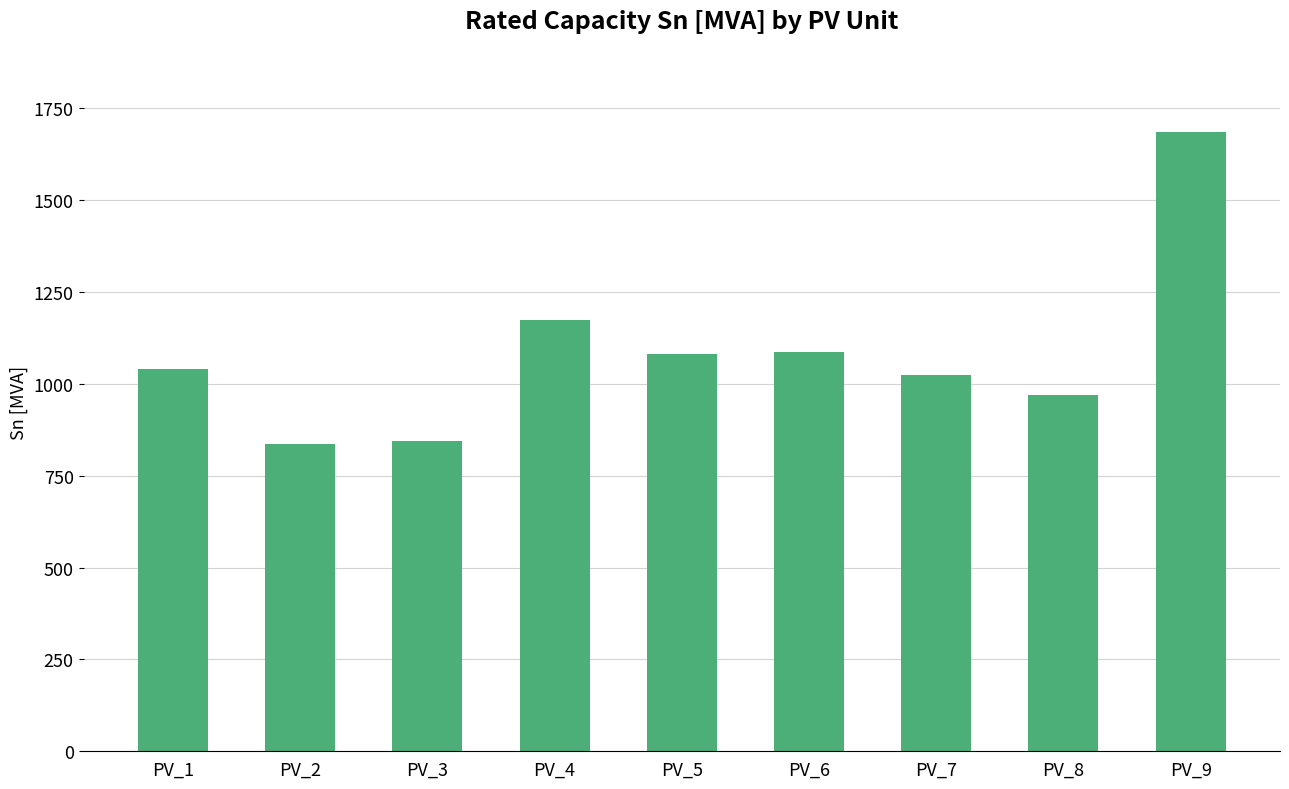

Are the bars grouped side by side (vs. stacked)?

No